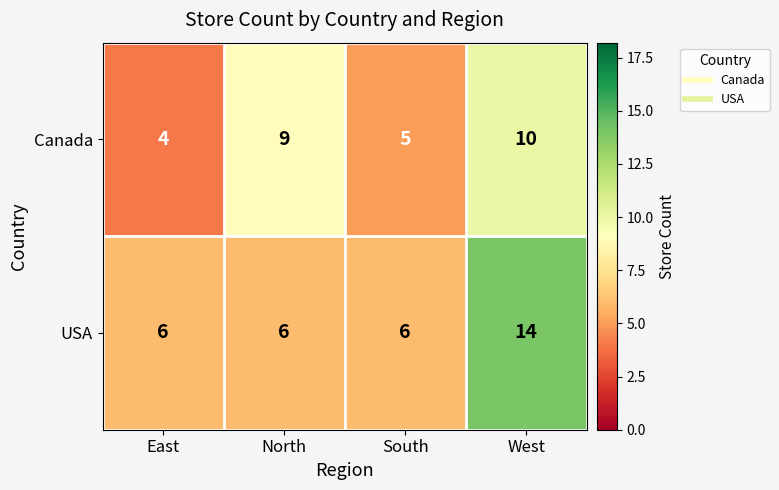

How many USA values are between 6 and 14?

4